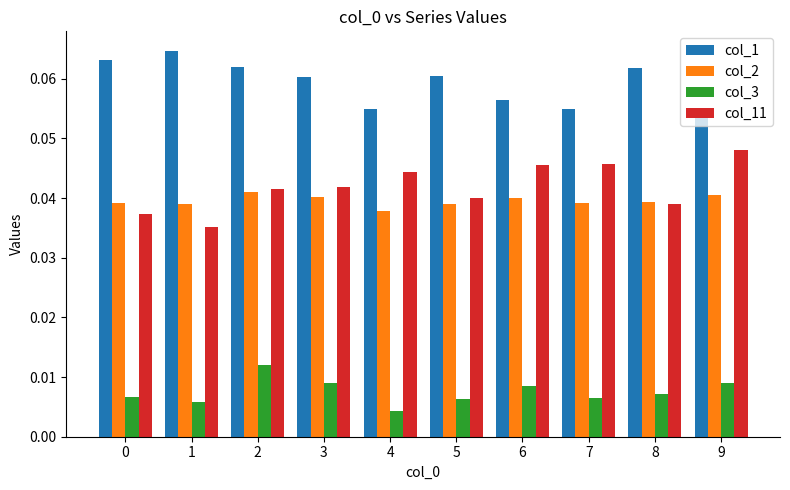

How many col_3 values are between 0 and 1?

10